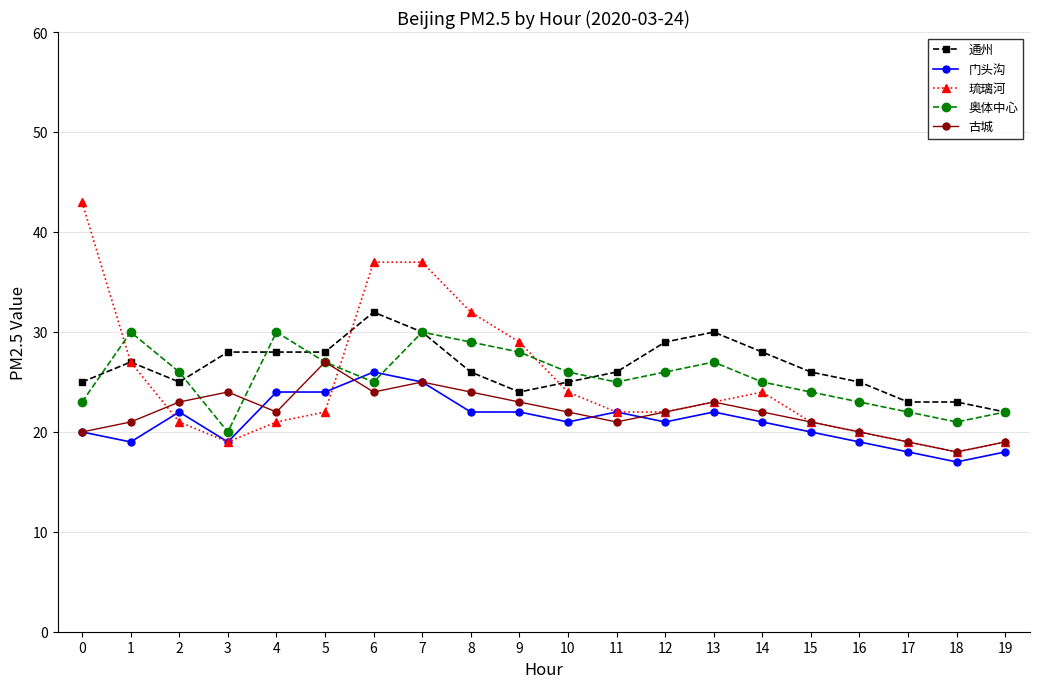

Reading left to right, extract all data points from this chart.

通州: 25	27	25	28	28	28	32	30	26	24	25	26	29	30	28	26	25	23	23	22
门头沟: 20	19	22	19	24	24	26	25	22	22	21	22	21	22	21	20	19	18	17	18
琉璃河: 43	27	21	19	21	22	37	37	32	29	24	22	22	23	24	21	20	19	18	19
奥体中心: 23	30	26	20	30	27	25	30	29	28	26	25	26	27	25	24	23	22	21	22
古城: 20	21	23	24	22	27	24	25	24	23	22	21	22	23	22	21	20	19	18	19